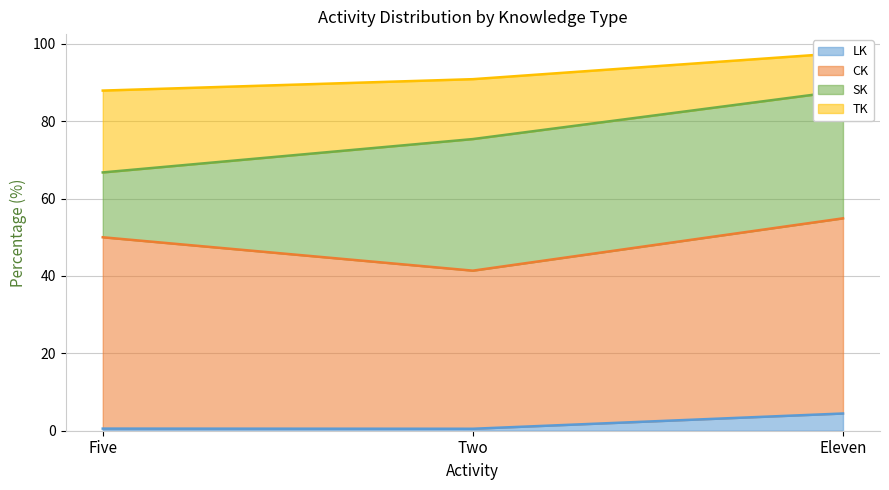

List the labels in order of LK value, smallest first.

Two, Five, Eleven